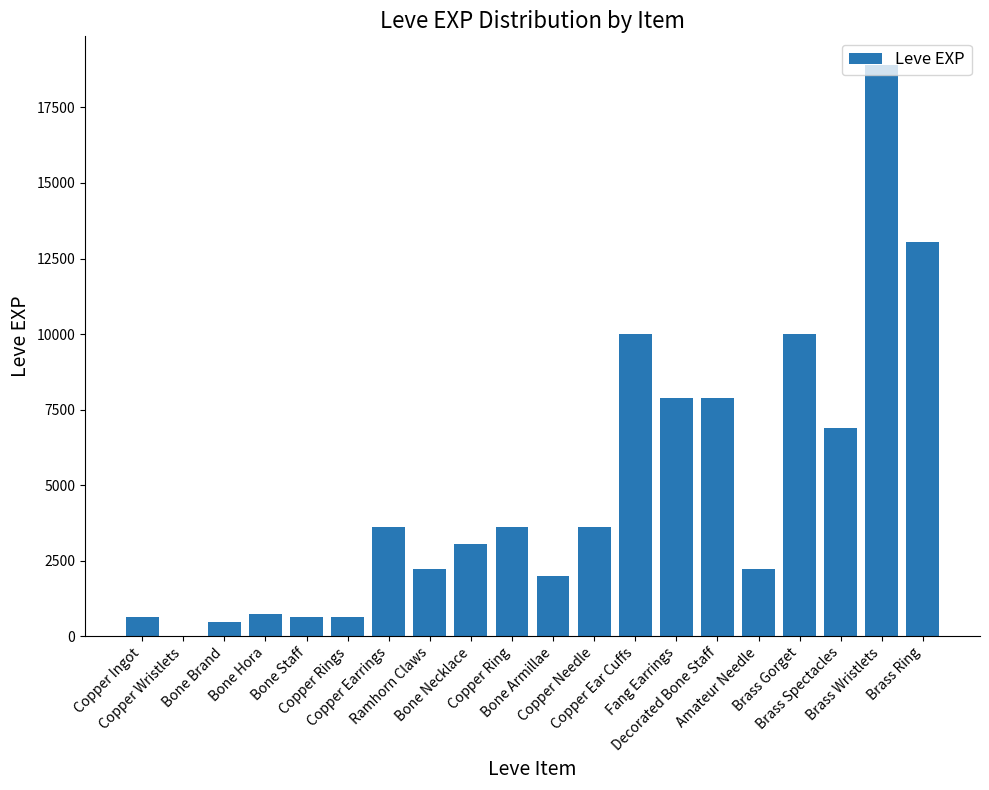

What is the change in value from Copper Wristlets to Bone Staff?

+629